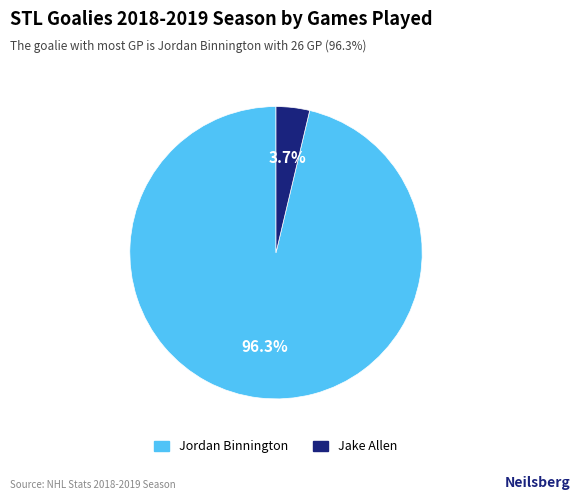

What percentage is NOT represented by Jordan Binnington?

3.7%